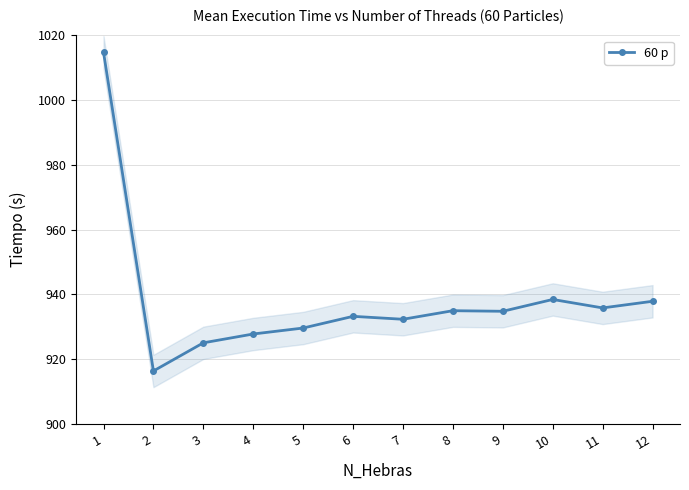

True or false: the data shows 1485.0 at 10.

False